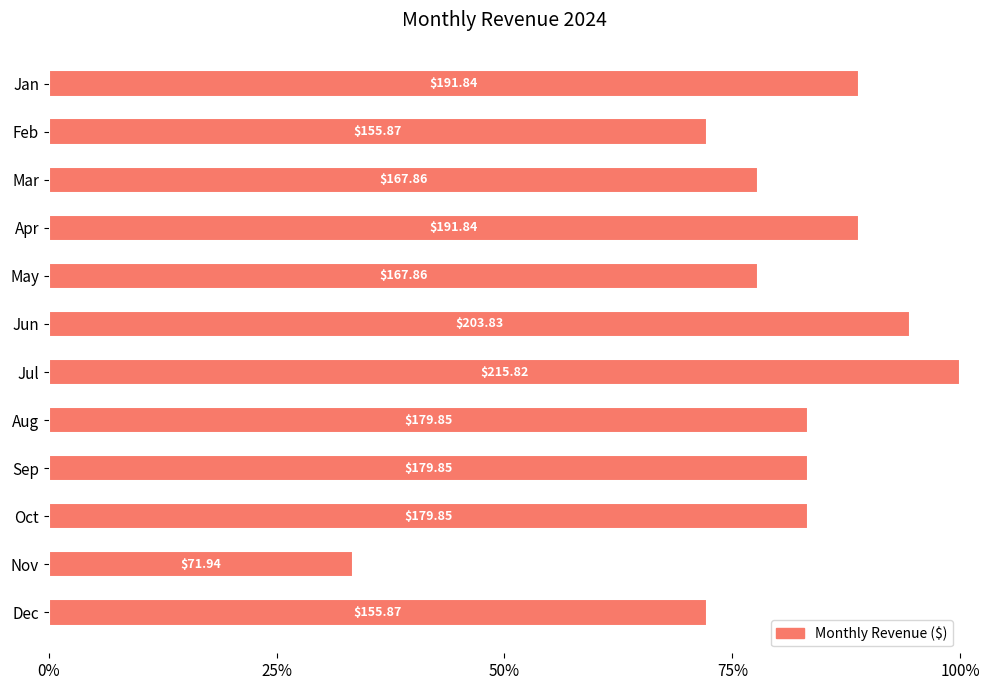

How many bars are there in total?

12